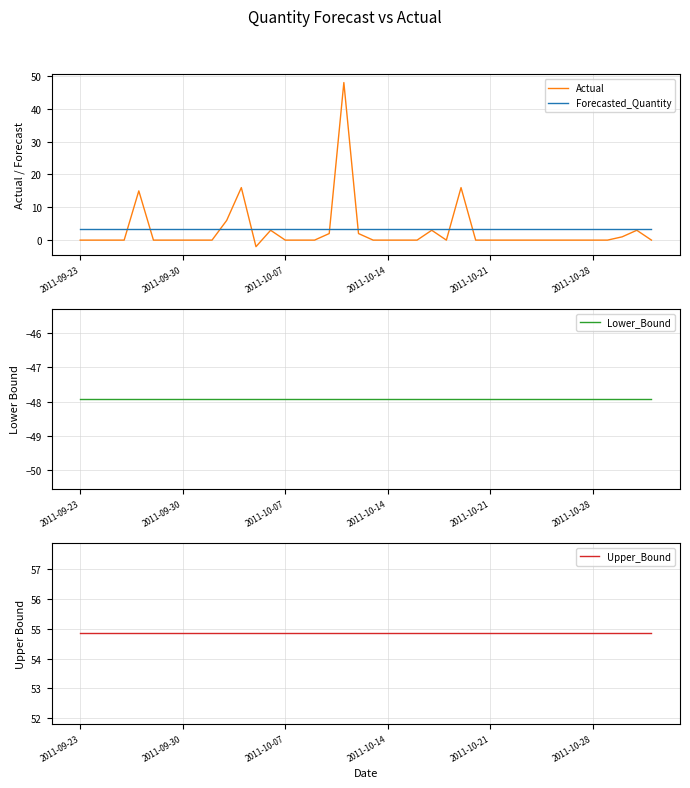

What is the highest value of the Forecasted_Quantity series?

3.5